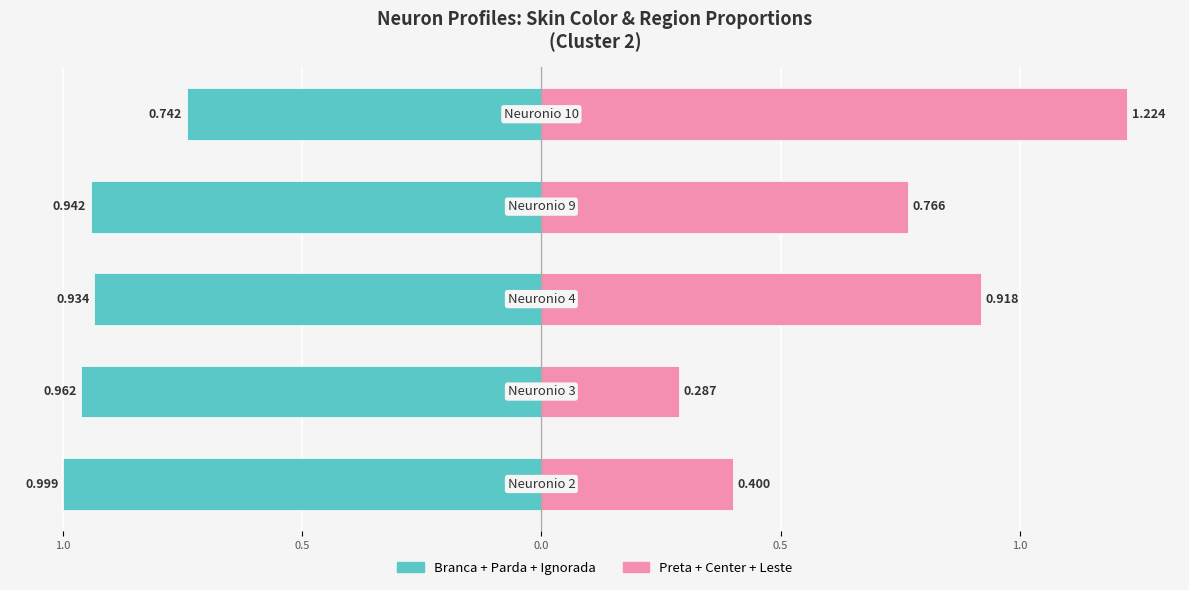

Are the bars grouped side by side (vs. stacked)?

Yes